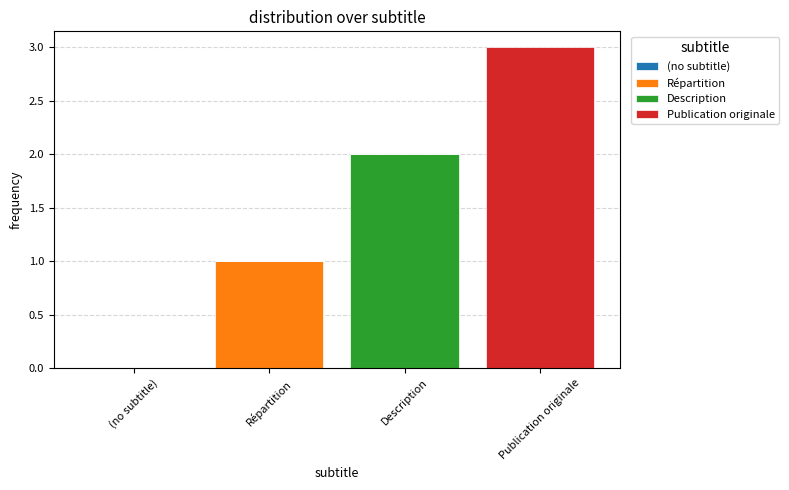

Reading left to right, what are the values for Répartition?

(no subtitle)=0	Répartition=1	Description=0	Publication originale=0